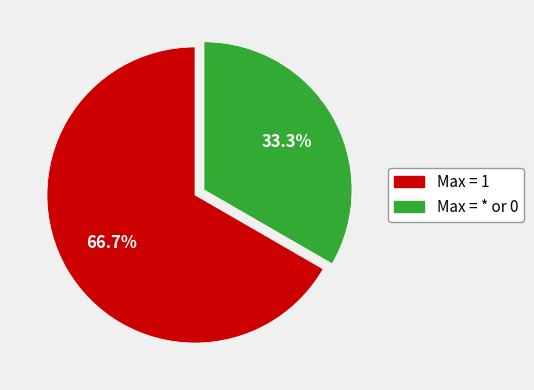

What is the largest slice in the pie chart?

Max = 1